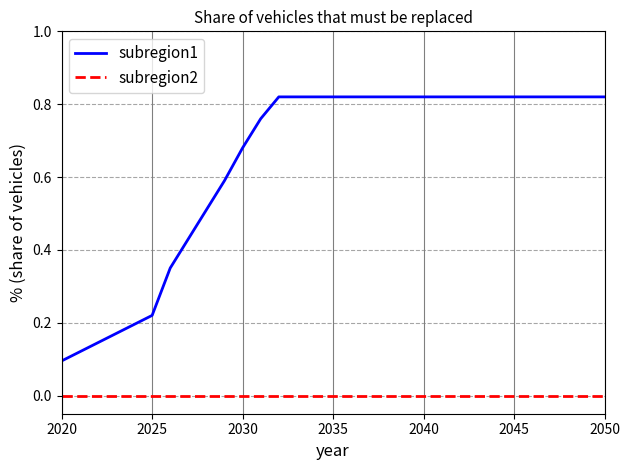

At how many categories does at least one series exceed 0?

31